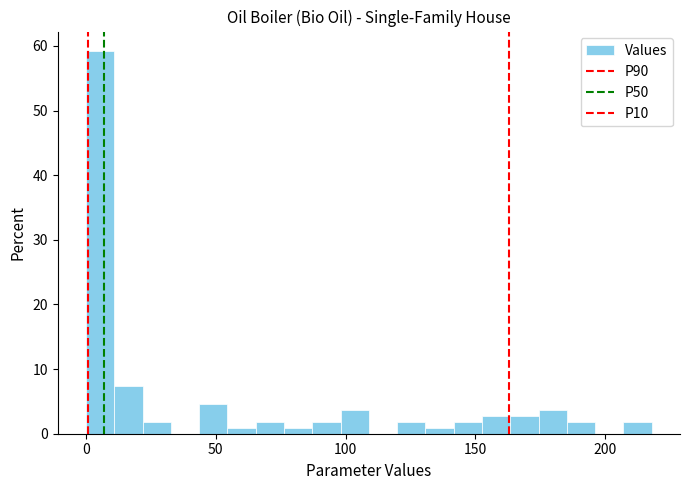

Around what value on the x-axis is the tallest bar? Give the approximate position of its centre, as read against the axis.

5